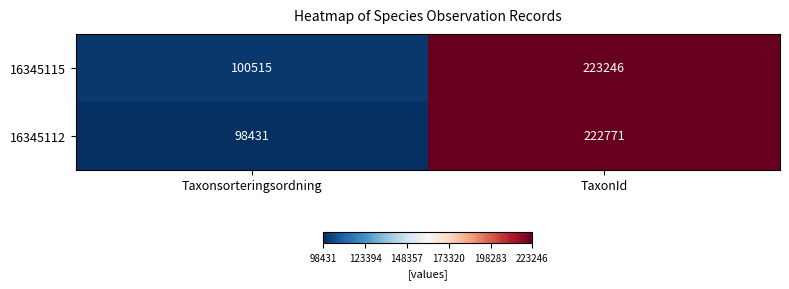

How many categories are shown in the chart?

2